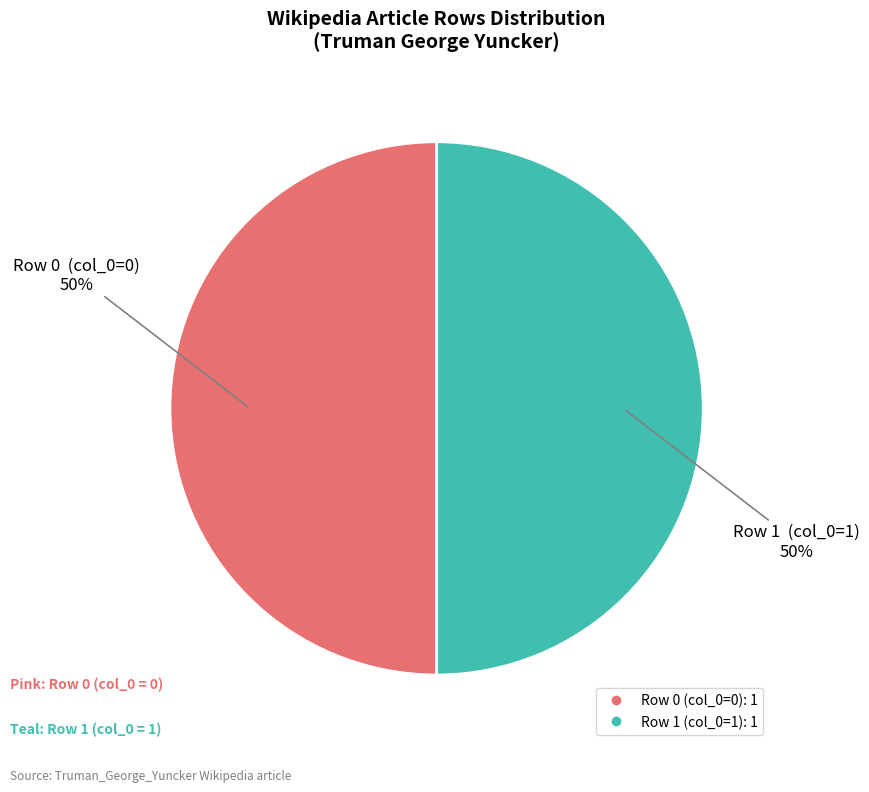

To the nearest percent, what is the average slice percentage?

50%